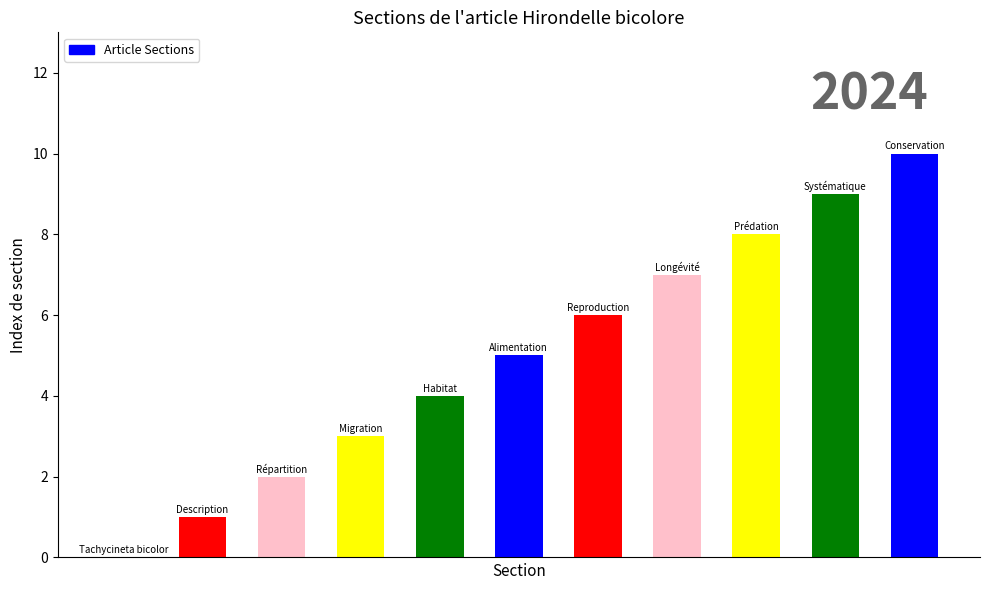

What is the greatest value displayed?

10